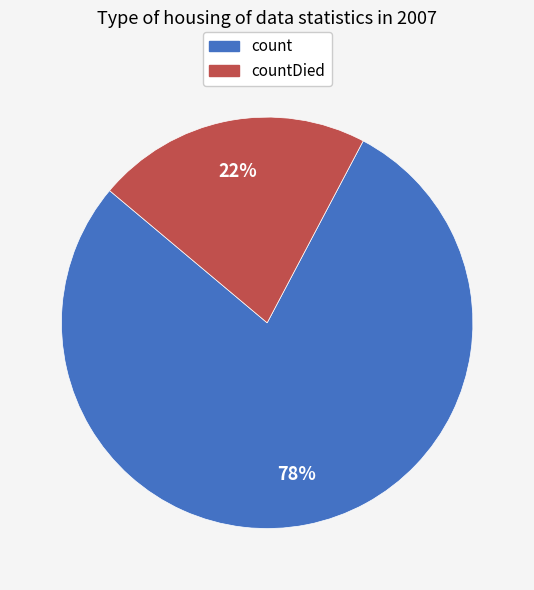

To the nearest percent, what is the average slice percentage?

50%